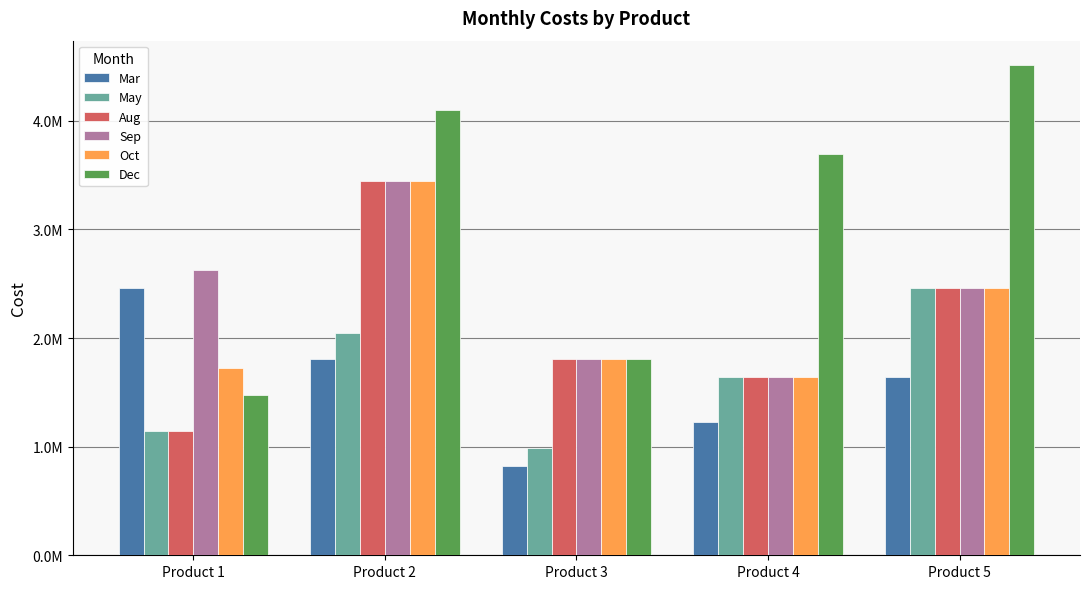

At how many categories does at least one series exceed 3306554?

3